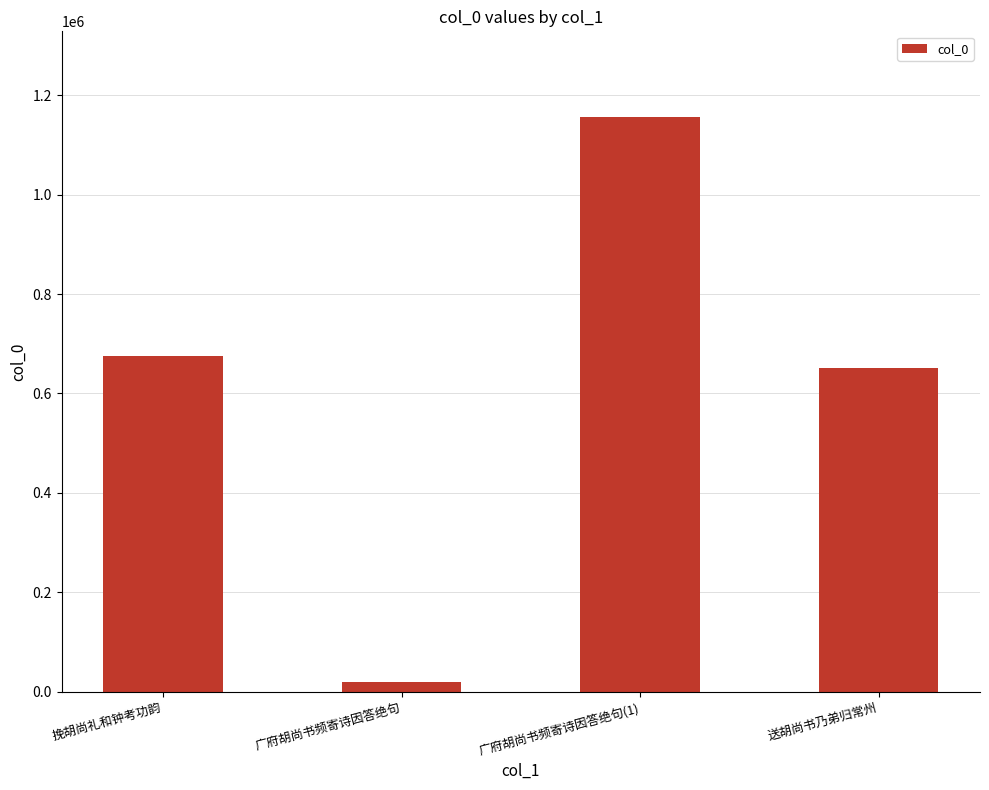

Does the chart contain any negative values?

No